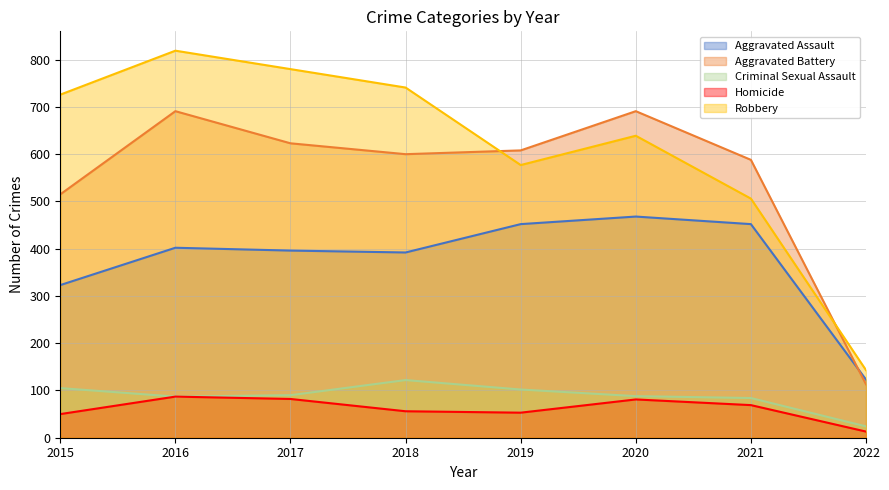

How many data points does each series have?

8